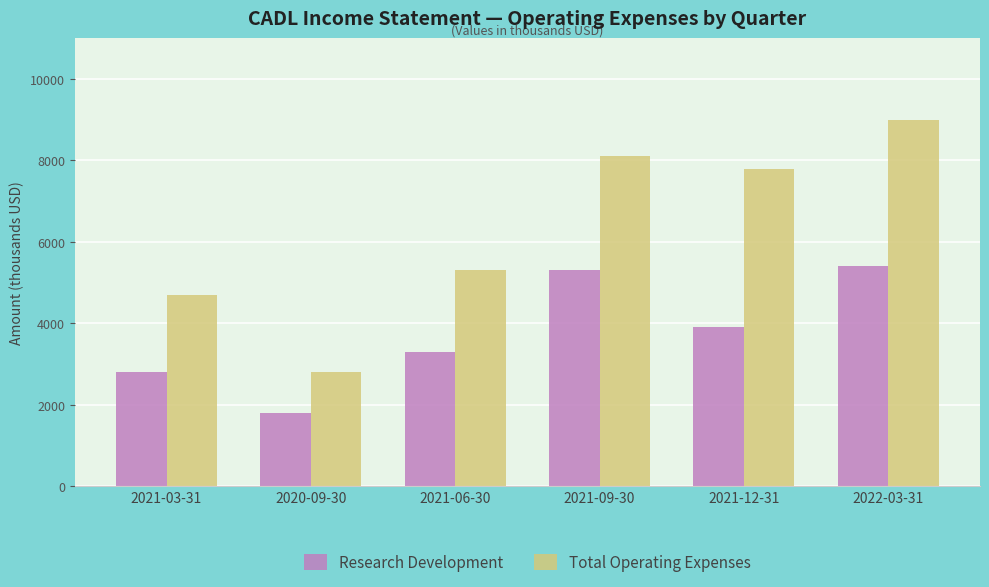

At which label does Research Development first exceed 3900?

2021-09-30